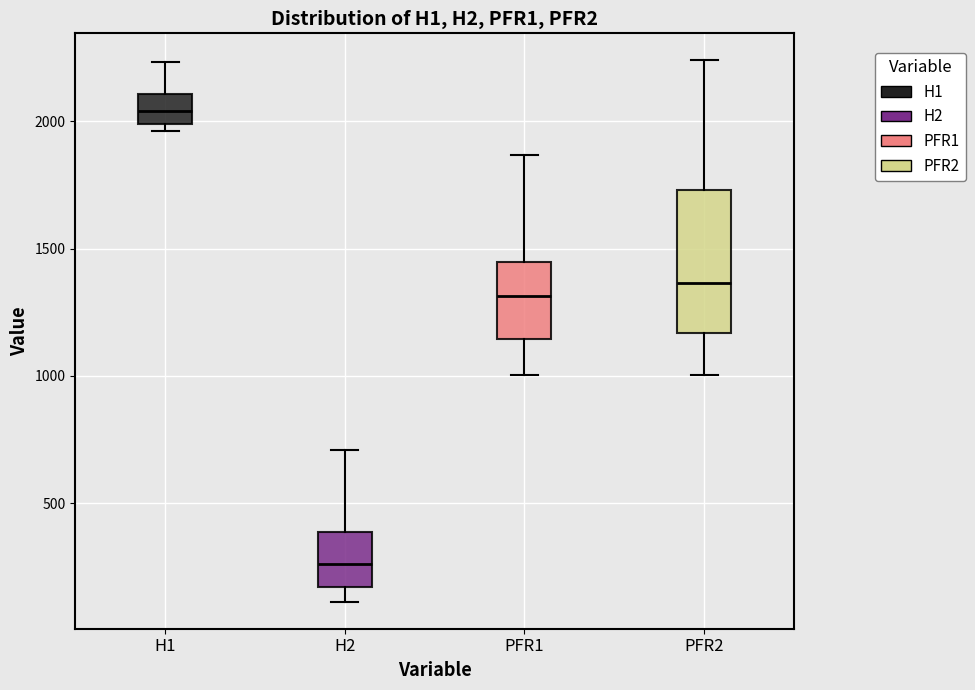

Which box's median line is the highest?

H1